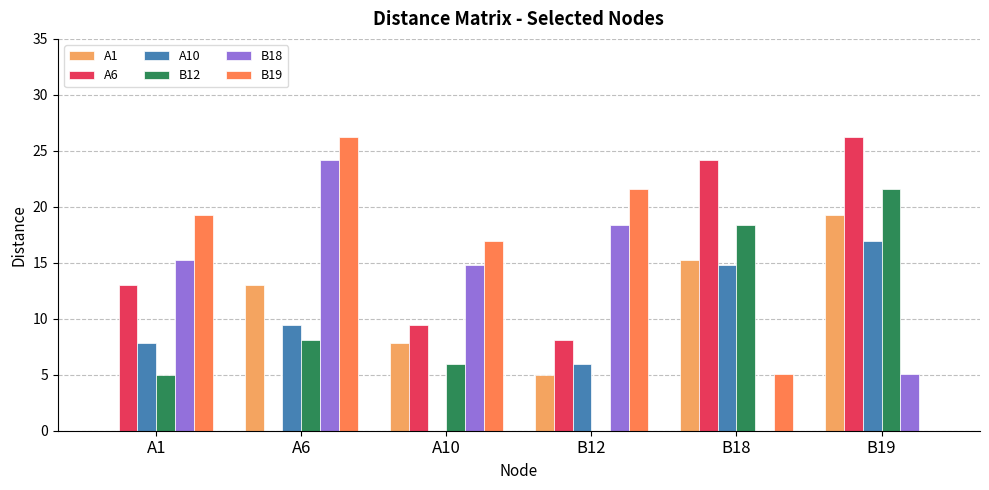

Reading left to right, what are all the values shown in this chart?

A1: A1=0.0	A6=13.0	A10=7.8	B12=5.0	B18=15.3	B19=19.3
A6: A1=13.0	A6=0.0	A10=9.4	B12=8.1	B18=24.2	B19=26.2
A10: A1=7.8	A6=9.4	A10=0.0	B12=6.0	B18=14.8	B19=17.0
B12: A1=5.0	A6=8.1	A10=6.0	B12=0.0	B18=18.4	B19=21.6
B18: A1=15.3	A6=24.2	A10=14.8	B12=18.4	B18=0.0	B19=5.1
B19: A1=19.3	A6=26.2	A10=17.0	B12=21.6	B18=5.1	B19=0.0